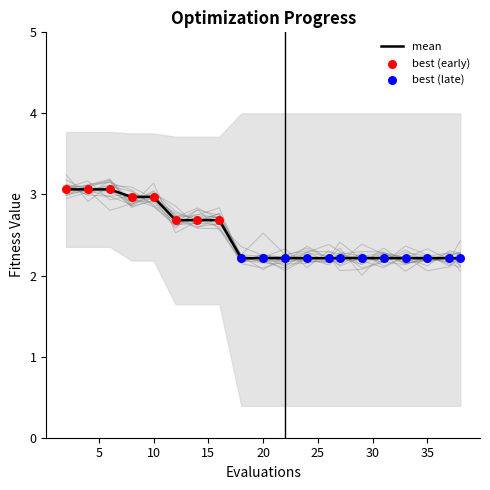

Is the value of best at 12 greater than the value of mean at 14?

No